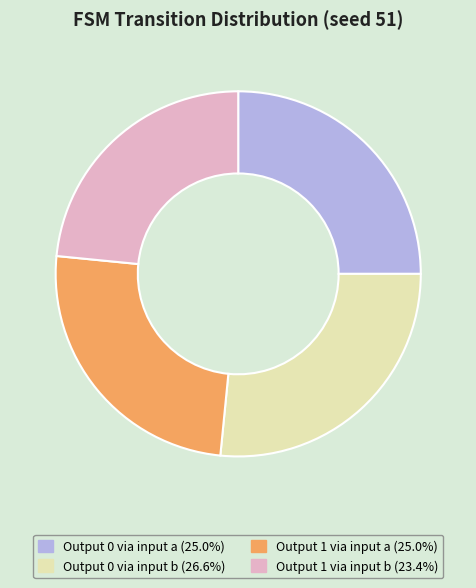

Is there any slice that represents more than half of the pie?

No